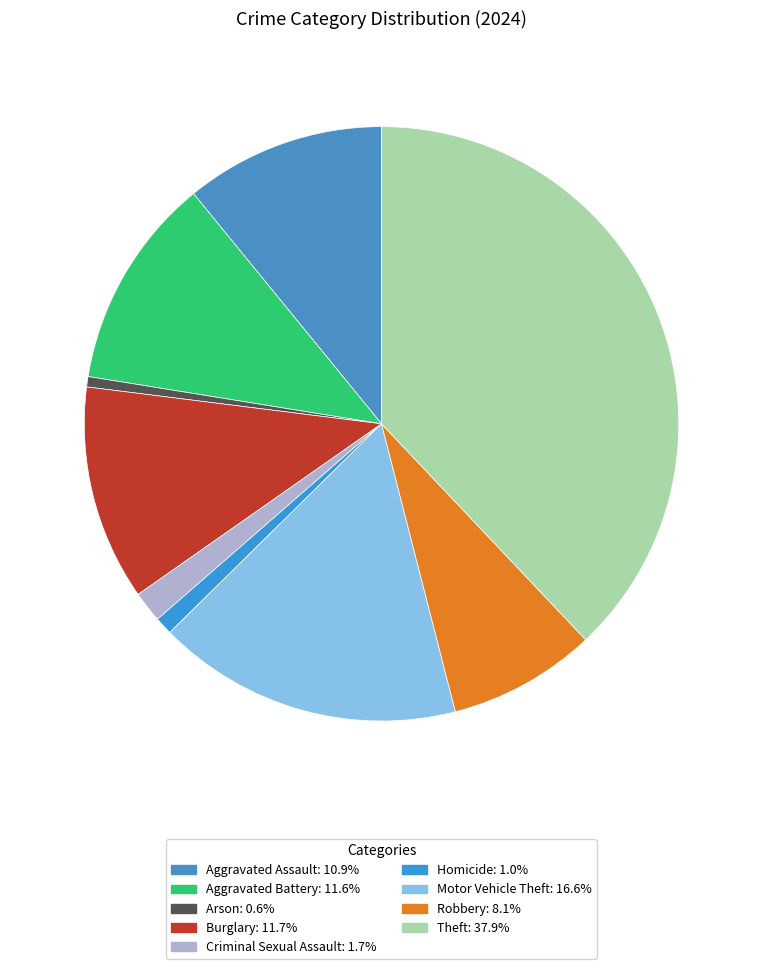

How many slices are in this pie chart?

9